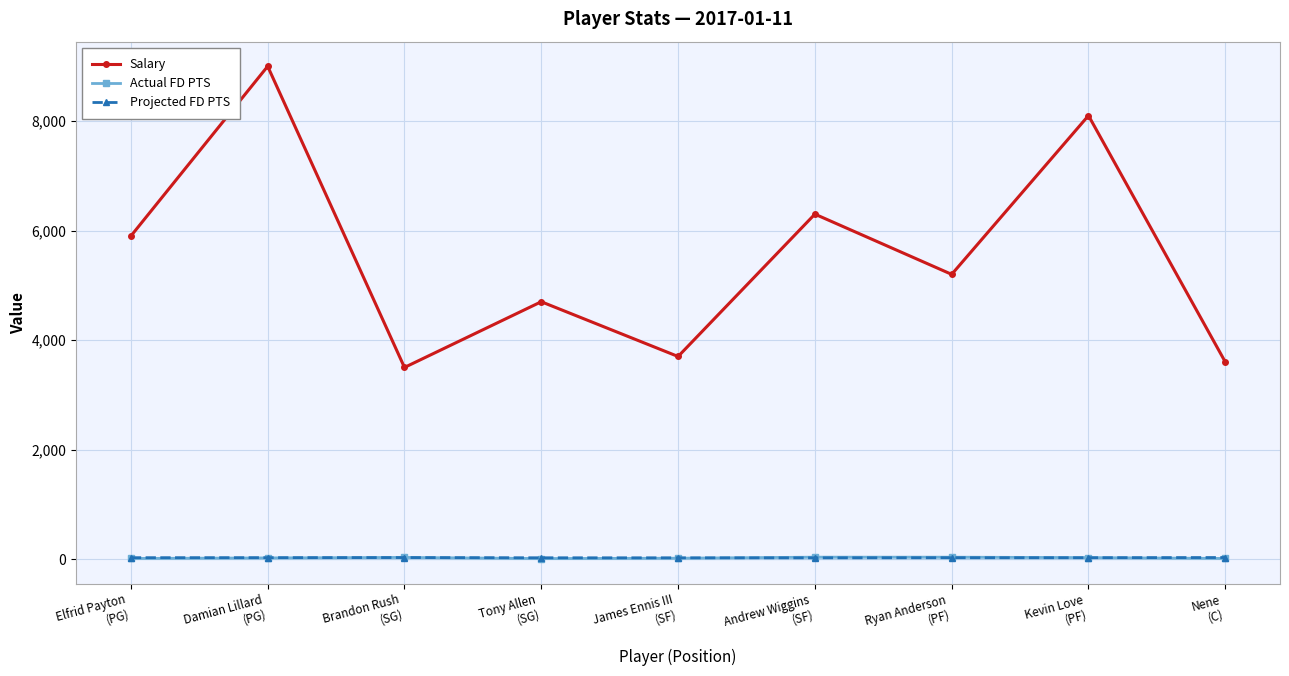

What is the difference between the maximum and minimum values in the Projected FD PTS series?

5.6